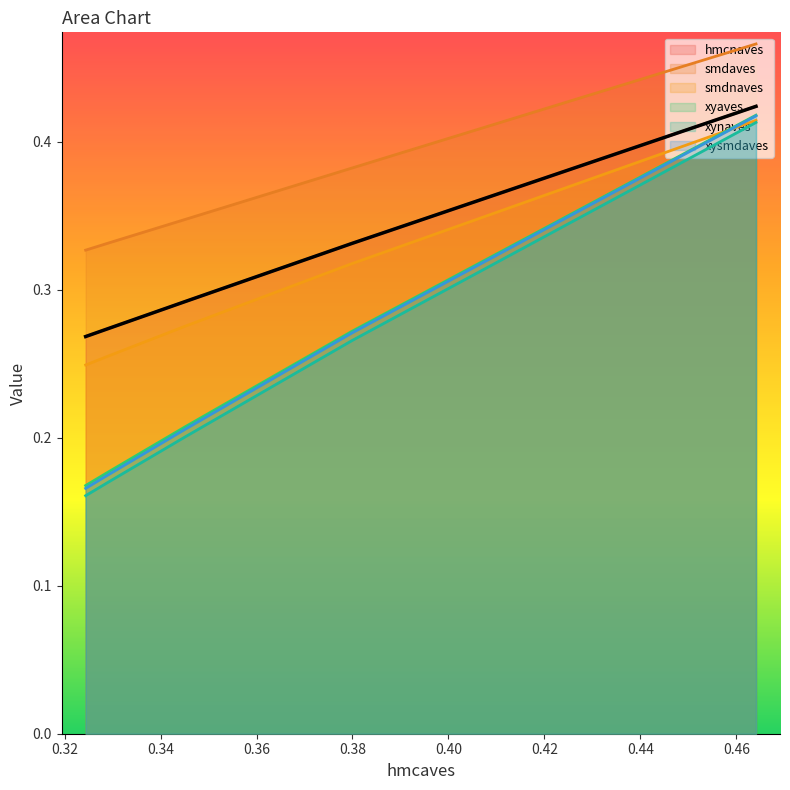

True or false: xyaves and smdaves intersect in this chart.

False